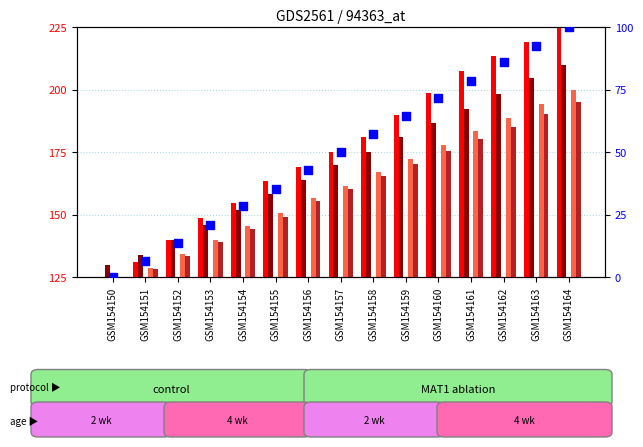

Which series has the largest total across all categories?

time from 0 to 1